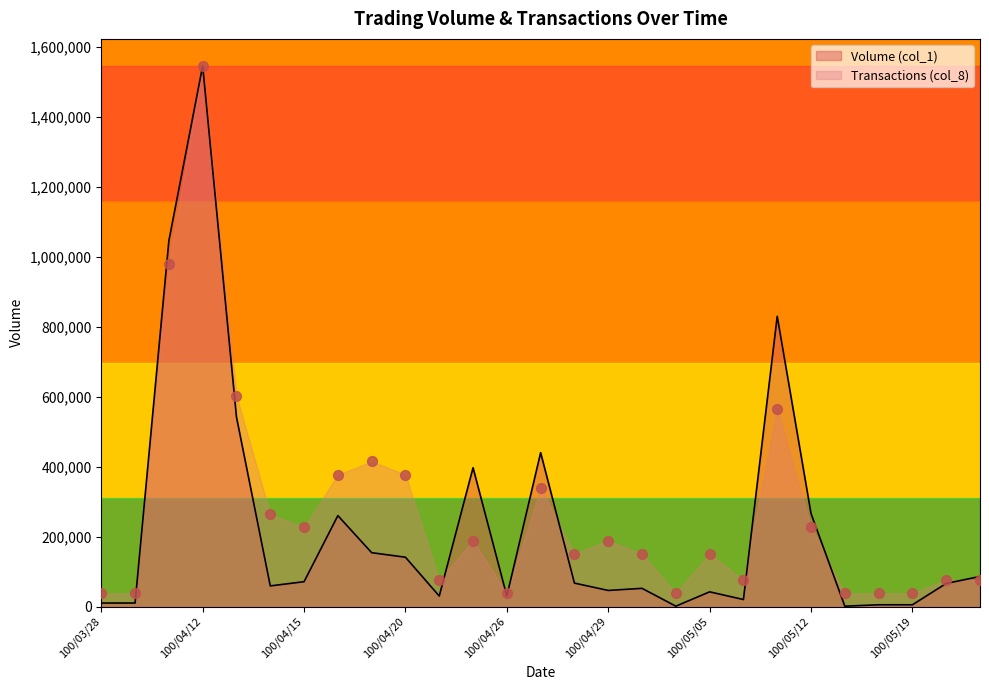

What are all the series names shown in the legend?

Volume (col_1), Transactions (col_8)